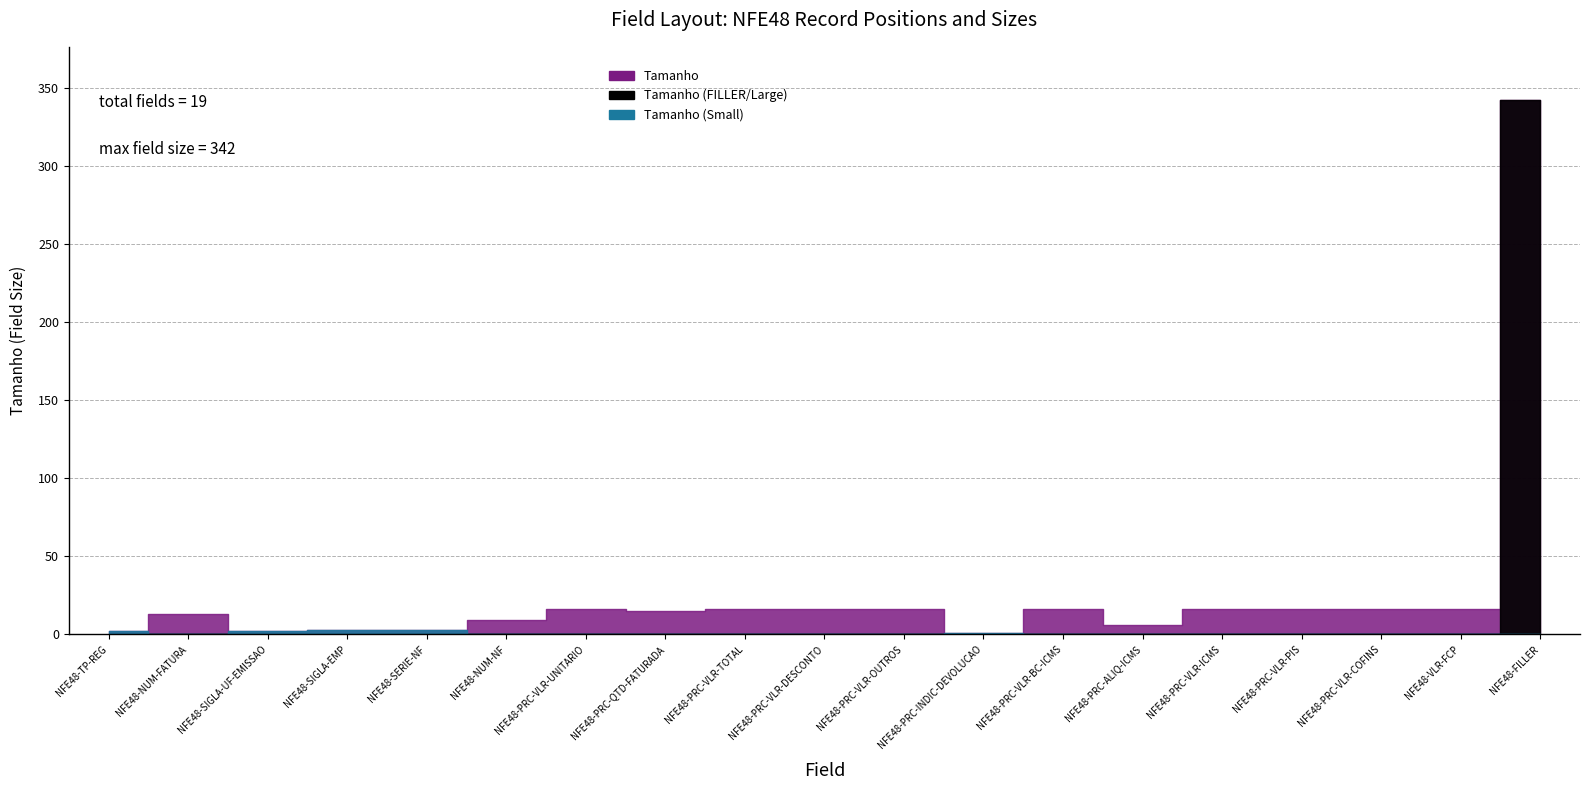

The chart shows a value of 0 at NFE48-PRC-INDIC-DEVOLUCAO. True or false?

False